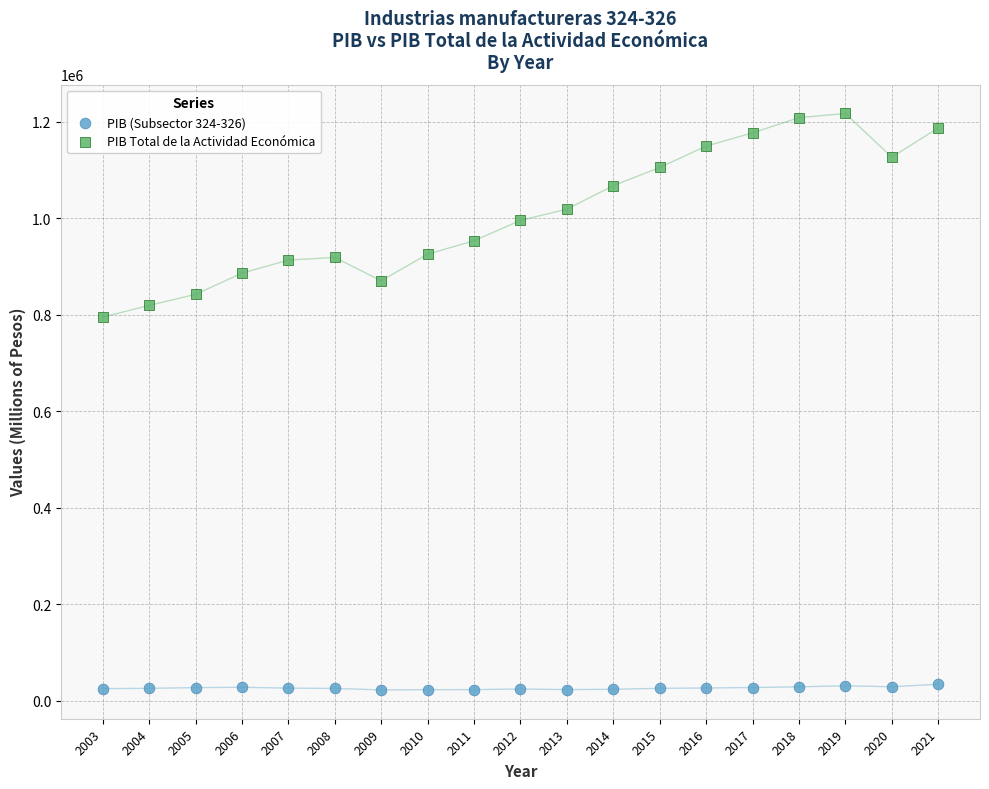

Across all series, what Y value is closest to 619826?

794957.3